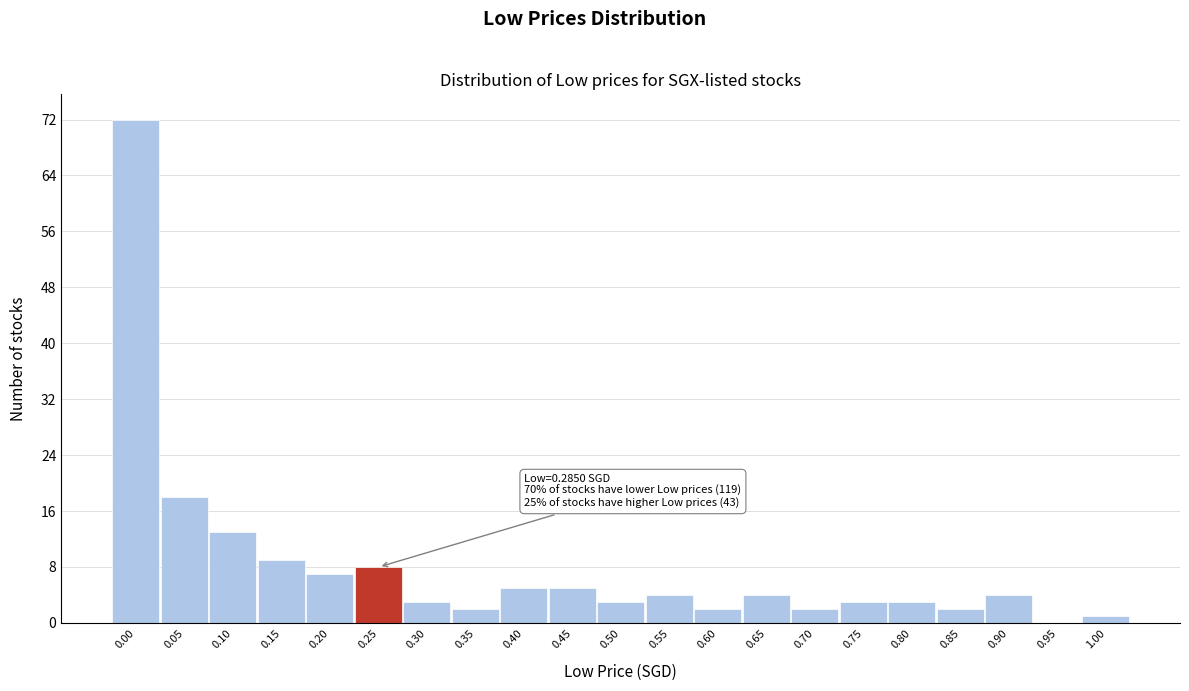

Reading right to left, extract all data points from this chart.

1.00=1	0.95=0	0.90=4	0.85=2	0.80=3	0.75=3	0.70=2	0.65=4	0.60=2	0.55=4	0.50=3	0.45=5	0.40=5	0.35=2	0.30=3	0.25=8	0.20=7	0.15=9	0.10=13	0.05=18	0.00=72